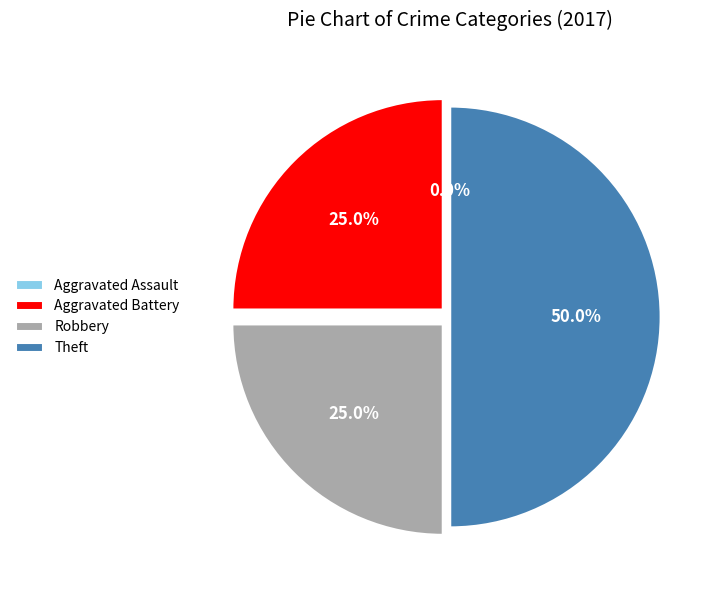

To the nearest percent, what percentage of the pie is Aggravated Battery?

25%